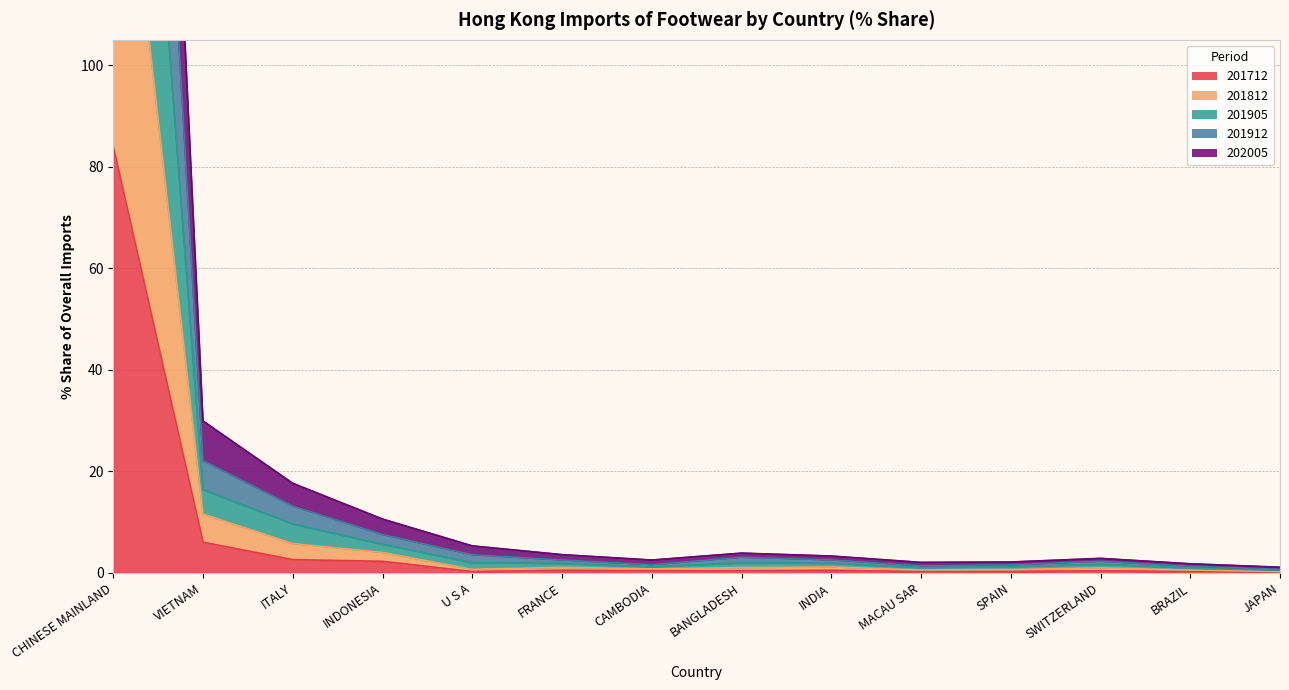

What is the minimum value shown in the chart?

0.1